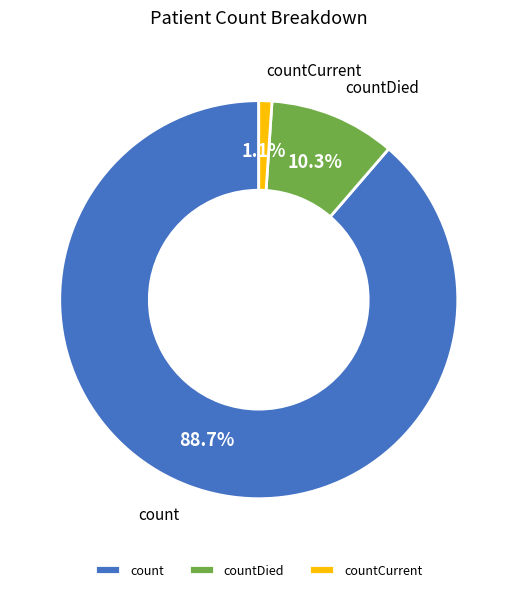

To the nearest percent, what is the difference between the largest and smallest slice percentages?

88%